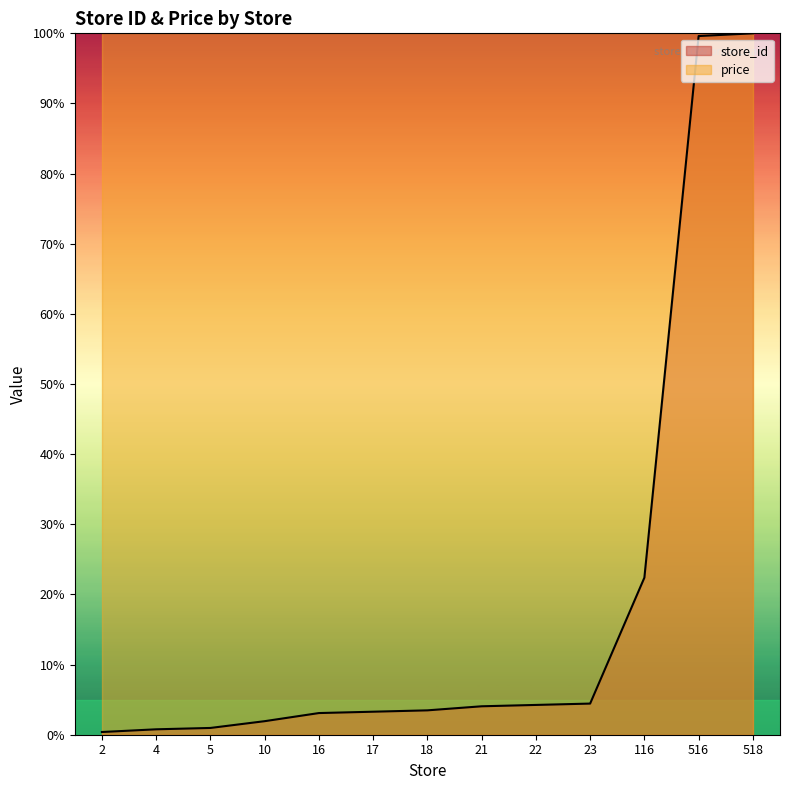

What is the value of the 8th point from the left?

4.1